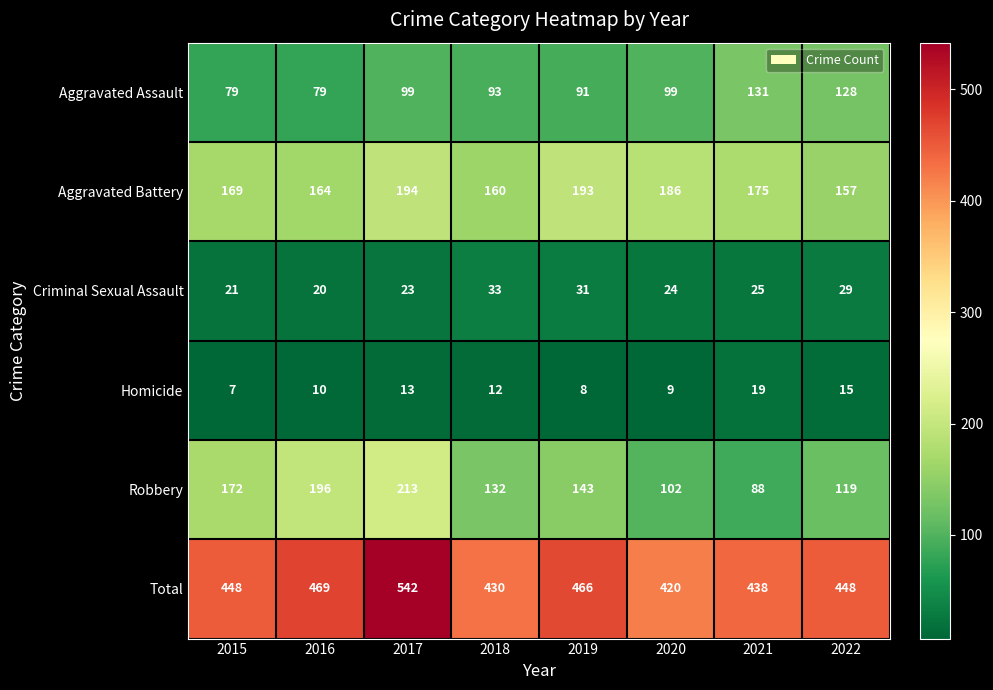

What is the approximate value of Robbery at 2018, to the nearest 5?

130